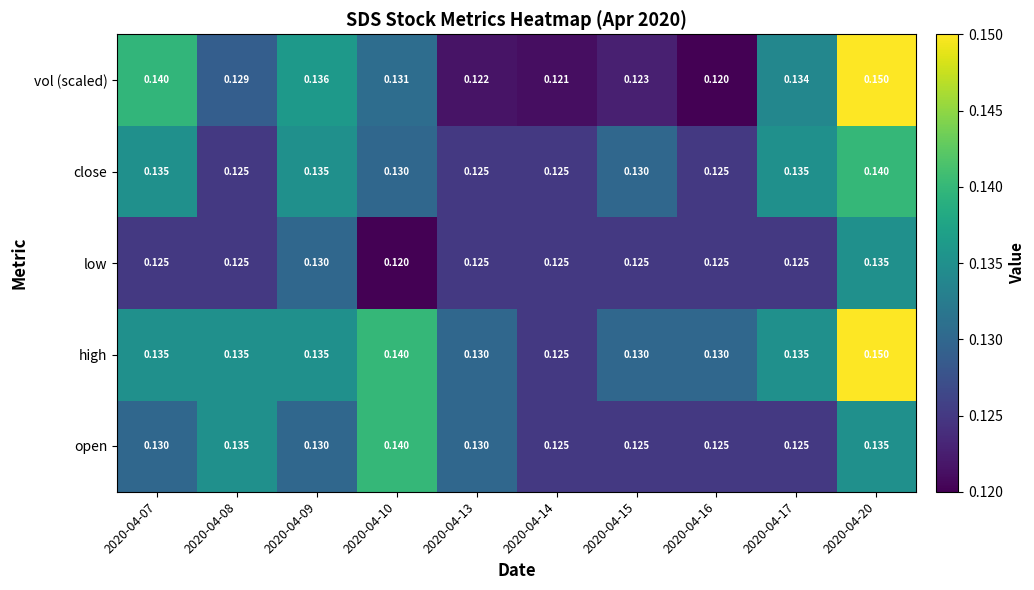

Is the value of open at 2020-04-15 greater than the value of vol (scaled) at 2020-04-20?

No